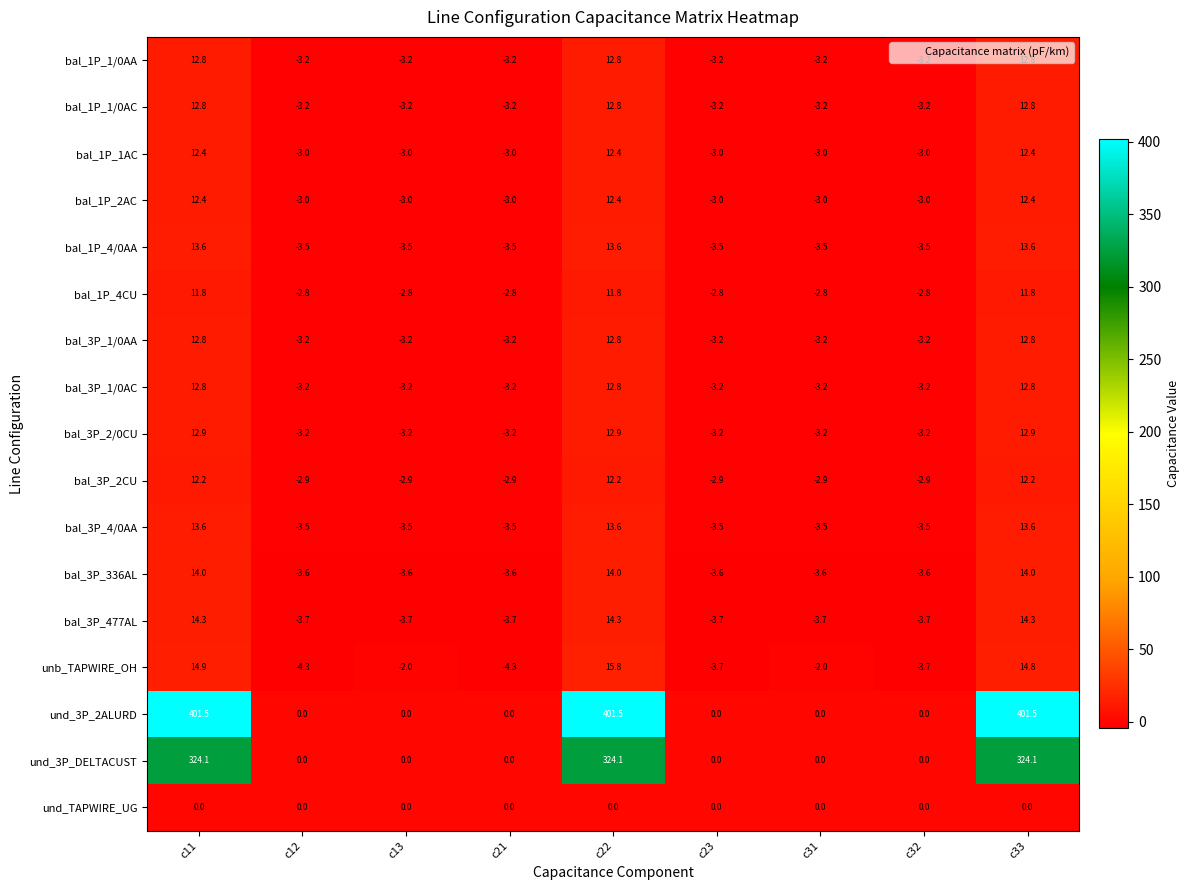

What is the minimum value for bal_1P_4/0AA?

-3.5